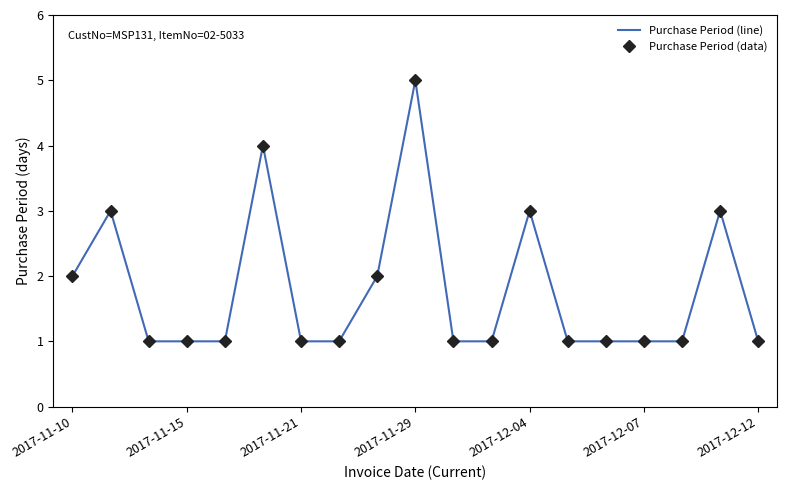

What is the value of the Purchase Period (data) point at the 6th from the left?

4